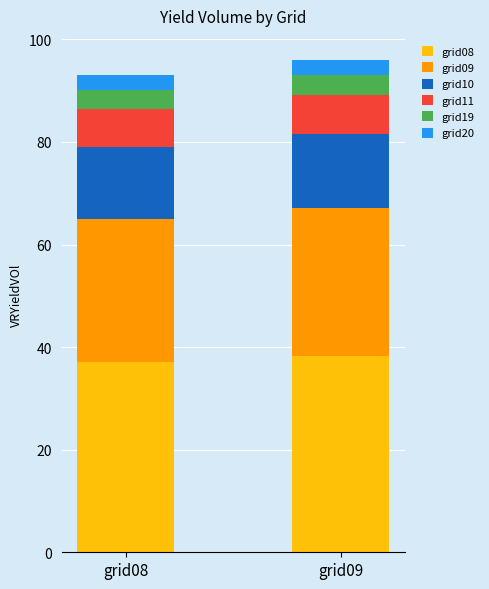

What is the highest value of the grid08 series?

38.4